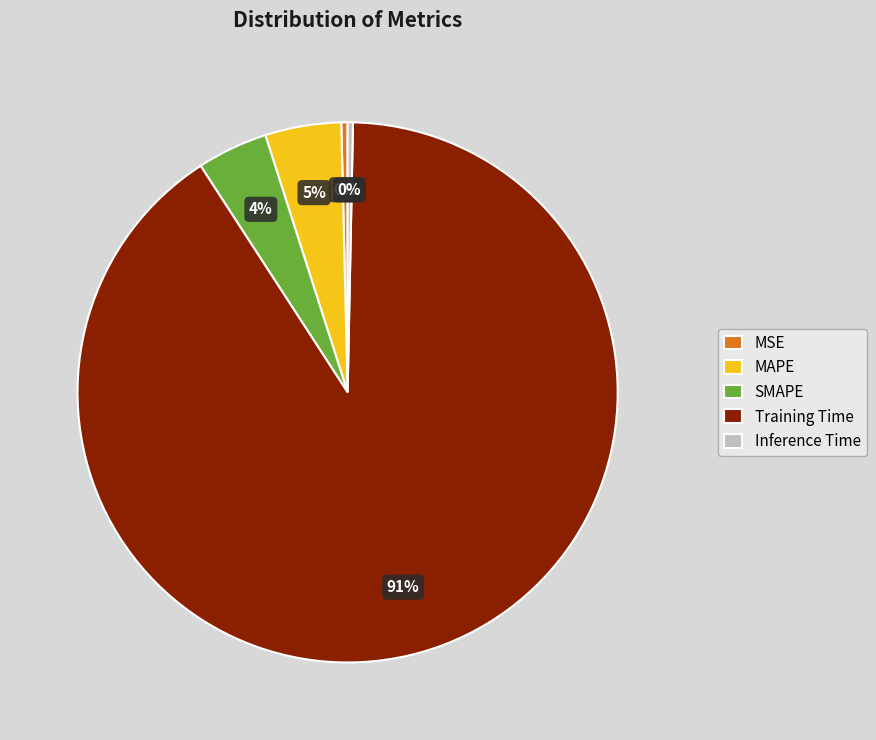

How many segments does this pie chart have?

5